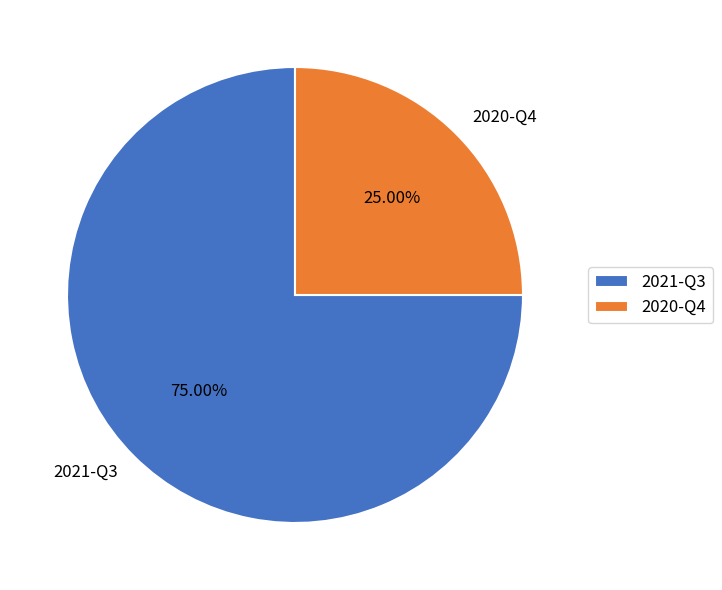

Is there any slice that represents more than half of the pie?

Yes